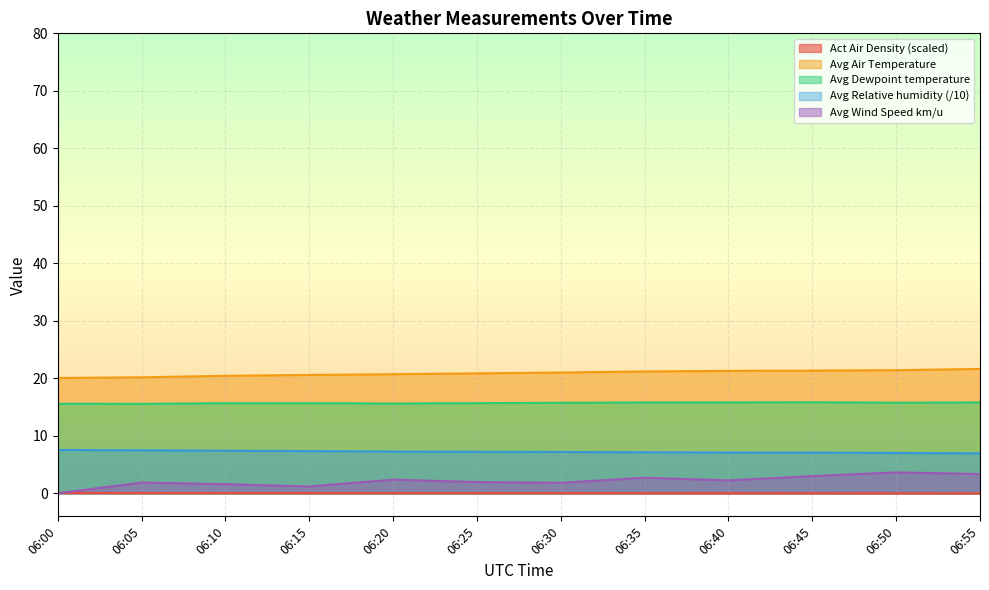

True or false: Avg Air Temperature and Avg Relative humidity intersect in this chart.

False